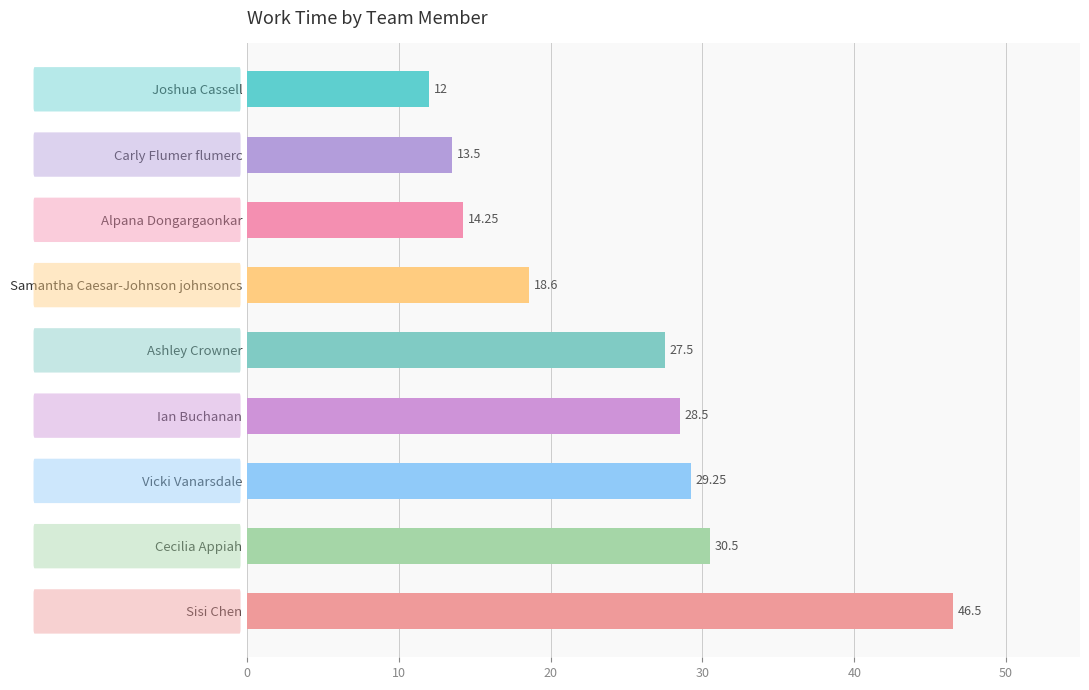

Rank the categories by value from highest to lowest.

Sisi Chen, Cecilia Appiah, Vicki Vanarsdale, Ian Buchanan, Ashley Crowner, Samantha Caesar-Johnson johnsoncs, Alpana Dongargaonkar, Carly Flumer flumerc, Joshua Cassell